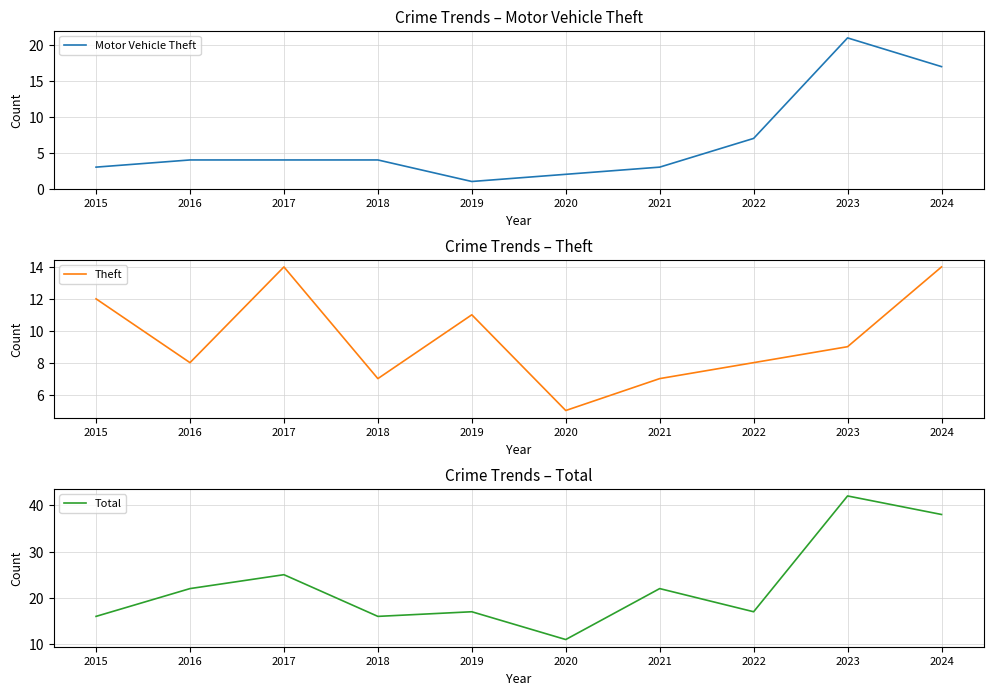

What are all the series names shown in the legend?

Motor Vehicle Theft, Theft, Total